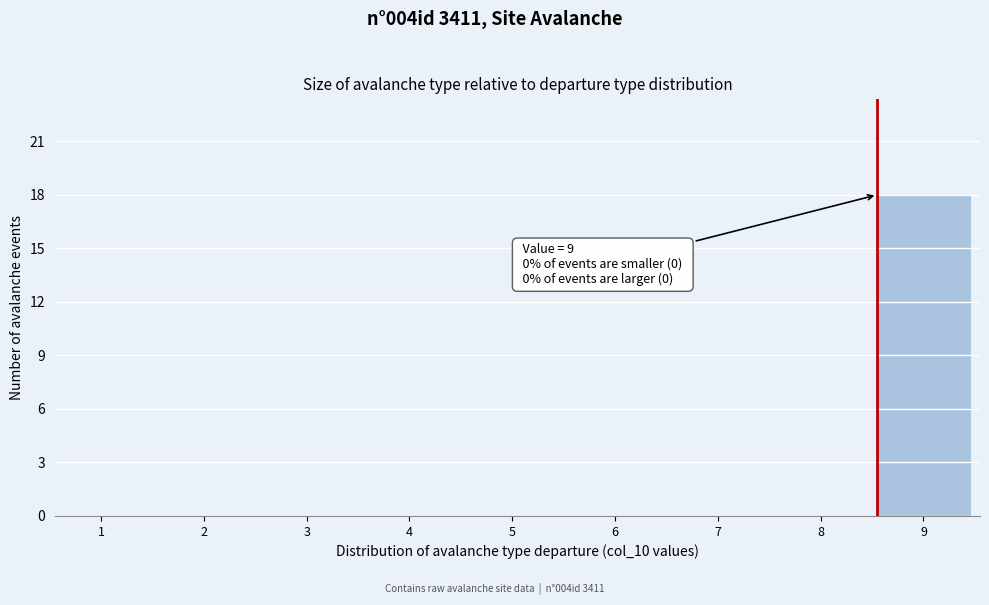

Reading left to right, transcribe all the data shown in this chart.

1=0	2=0	3=0	4=0	5=0	6=0	7=0	8=0	9=18